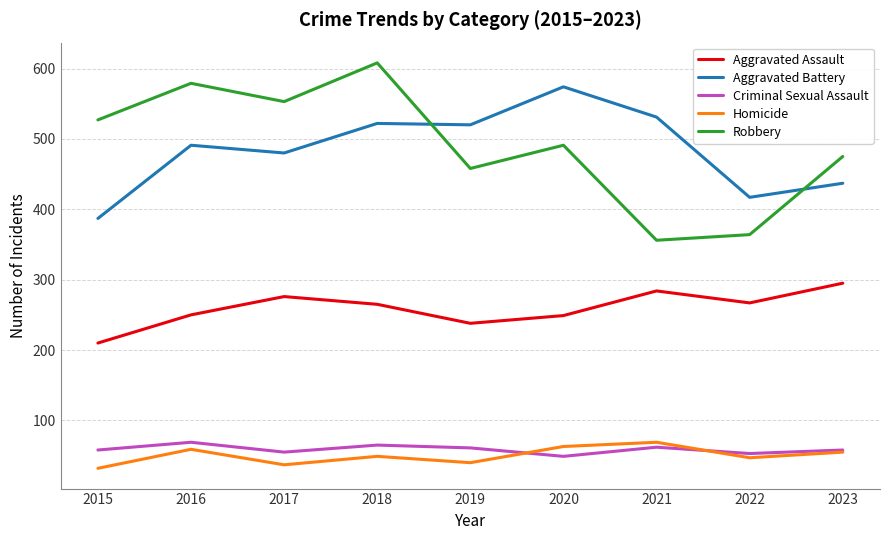

Which series has the largest total across all categories?

Robbery